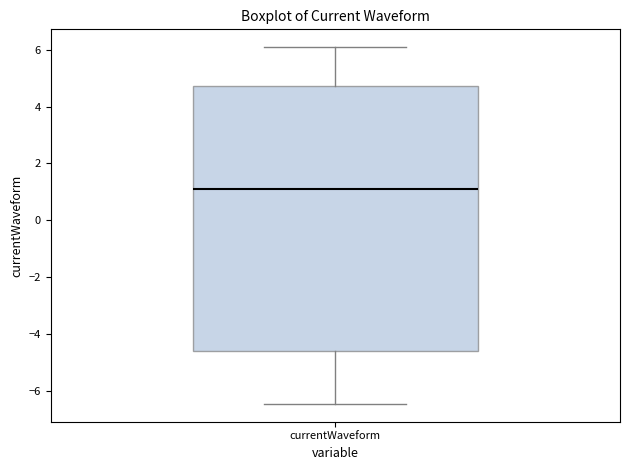

Where is the lower edge of the box for currentWaveform on the y-axis? The values are not printed on the chart, so give them approximately, as read against the axis.

-4.6